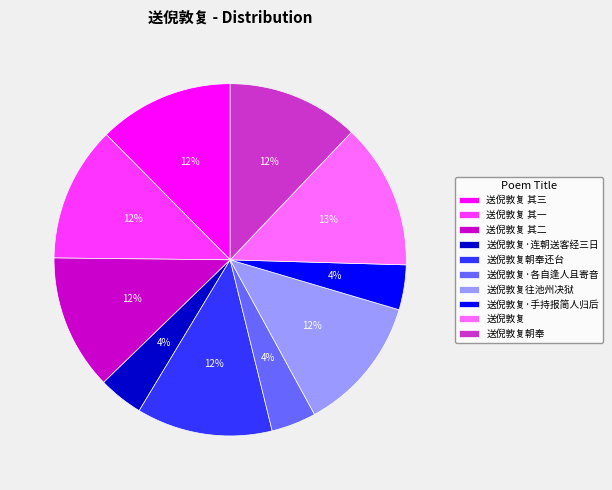

Is it true that 送倪敦复 其一 is 12% of the pie?

True